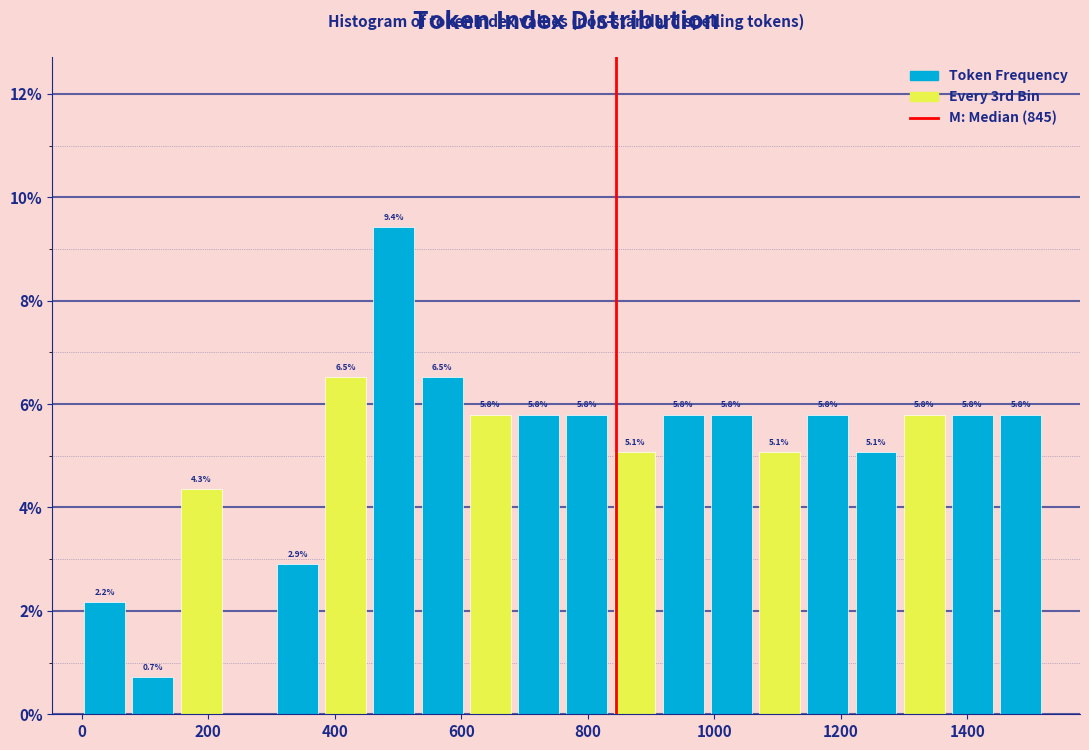

Read against the x-axis, roughly where is the centre of the tallest bar?

500